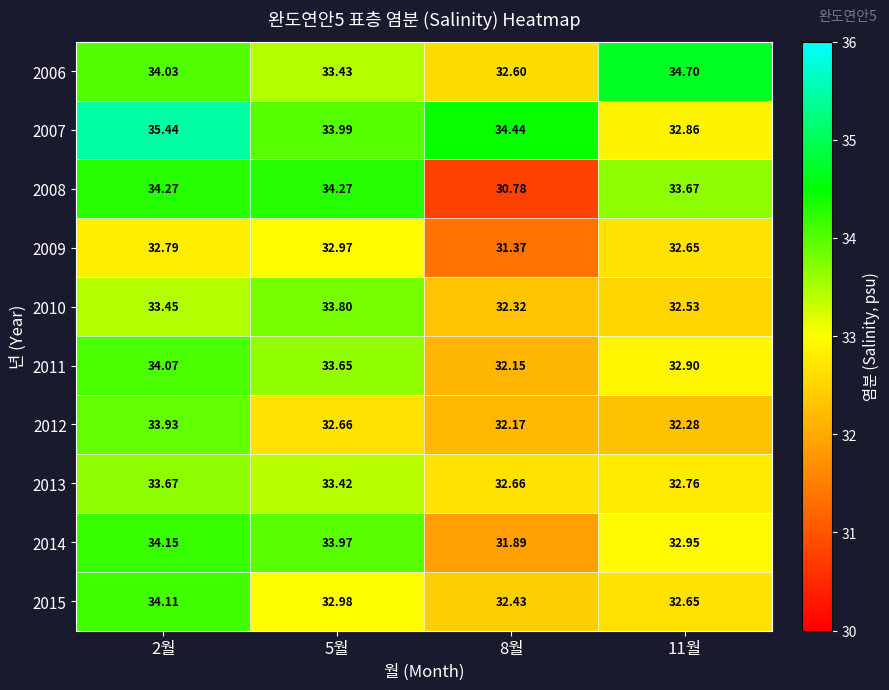

List the series in order of their peak value, highest first.

2007, 2006, 2008, 2014, 2015, 2011, 2012, 2010, 2013, 2009